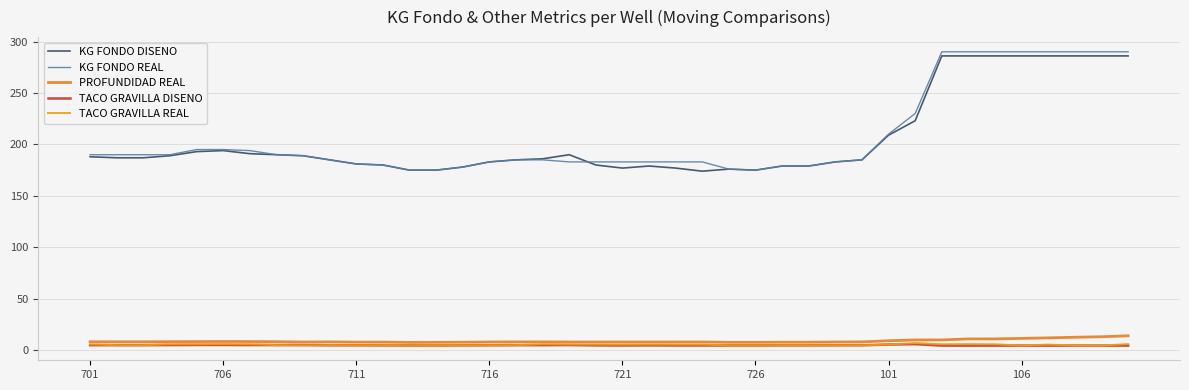

Reading left to right, list all the values displayed in this chart.

KG FONDO DISENO: 188.0	187.0	187.0	189.0	193.0	194.0	191.0	190.0	189.0	185.0	181.0	180.0	175.0	175.0	178.0	183.0	185.0	186.0	190.0	180.0	177.0	179.0	177.0	174.0	176.0	175.0	179.0	179.0	183.0	185.0	209.0	223.0	286.0	286.0	286.0	286.0	286.0	286.0	286.0	286.0
KG FONDO REAL: 190.0	190.0	190.0	190.0	195.0	195.0	194.0	190.0	189.0	185.0	181.0	180.0	175.0	175.0	178.0	183.0	185.0	185.0	183.0	183.0	183.0	183.0	183.0	183.0	176.0	175.0	179.0	179.0	183.0	185.0	210.0	230.0	290.0	290.0	290.0	290.0	290.0	290.0	290.0	290.0
PROFUNDIDAD REAL: 8.2	8.2	8.2	8.3	8.4	8.5	8.4	8.3	8.0	8.1	7.9	7.9	7.6	7.7	7.8	8.0	8.1	8.1	8.0	8.0	8.0	8.0	8.0	8.0	7.7	7.7	7.8	7.8	8.0	8.1	9.2	10.0	10.0	11.0	11.0	11.5	12.0	12.6	13.1	14.0
TACO GRAVILLA DISENO: 4.9	4.9	4.9	5.0	5.1	5.1	5.0	5.0	5.0	4.8	4.8	4.7	4.6	4.6	4.7	4.8	4.9	4.9	5.0	4.7	4.6	4.7	4.6	4.6	4.6	4.6	4.7	4.7	4.8	4.8	5.5	5.9	4.5	4.5	4.5	4.5	4.5	4.5	4.5	4.5
TACO GRAVILLA REAL: 5.7	4.9	4.9	5.8	5.8	5.9	5.8	5.0	4.8	4.9	4.8	4.8	4.6	4.7	4.7	4.8	4.9	5.8	5.5	5.5	5.5	5.5	5.5	5.5	4.6	4.6	4.7	4.7	4.8	4.8	5.5	7.0	5.8	6.0	5.8	4.5	5.5	4.5	4.5	6.0